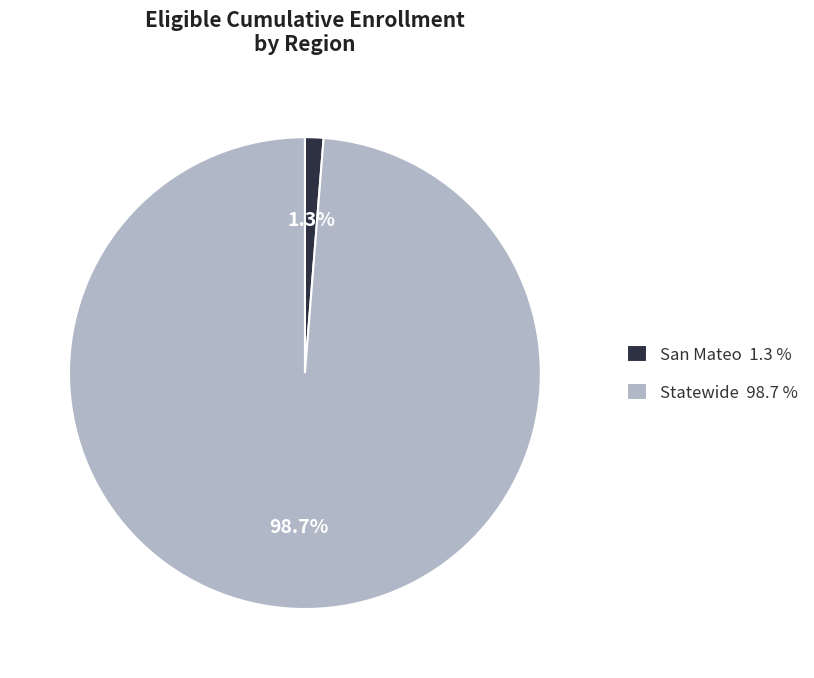

Which has a higher value, San Mateo or Statewide?

Statewide